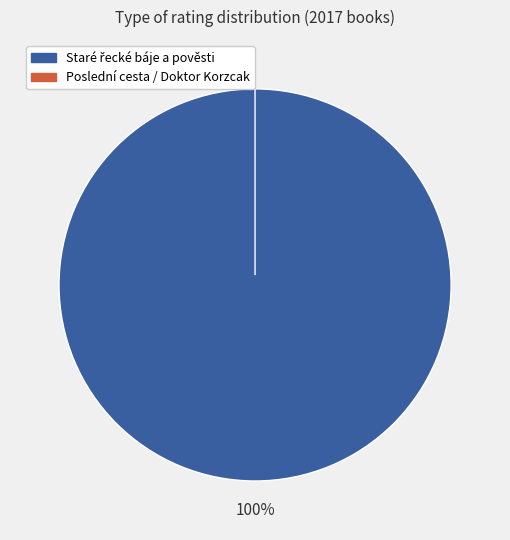

What percentage is NOT represented by Poslední cesta / Doktor Korzcak?

100.0%